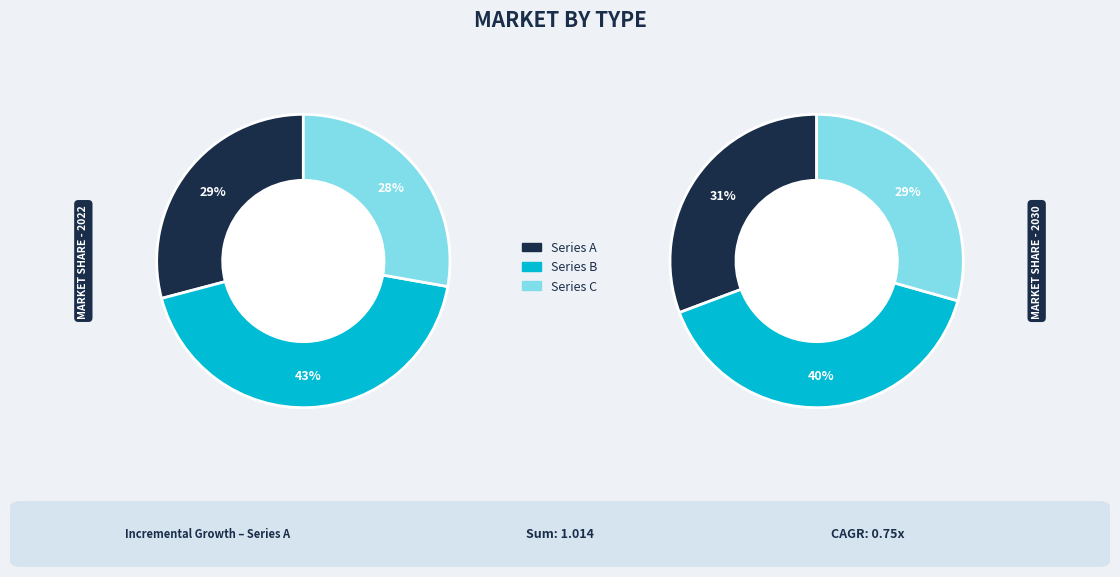

Is 2500 the majority of the pie?

No